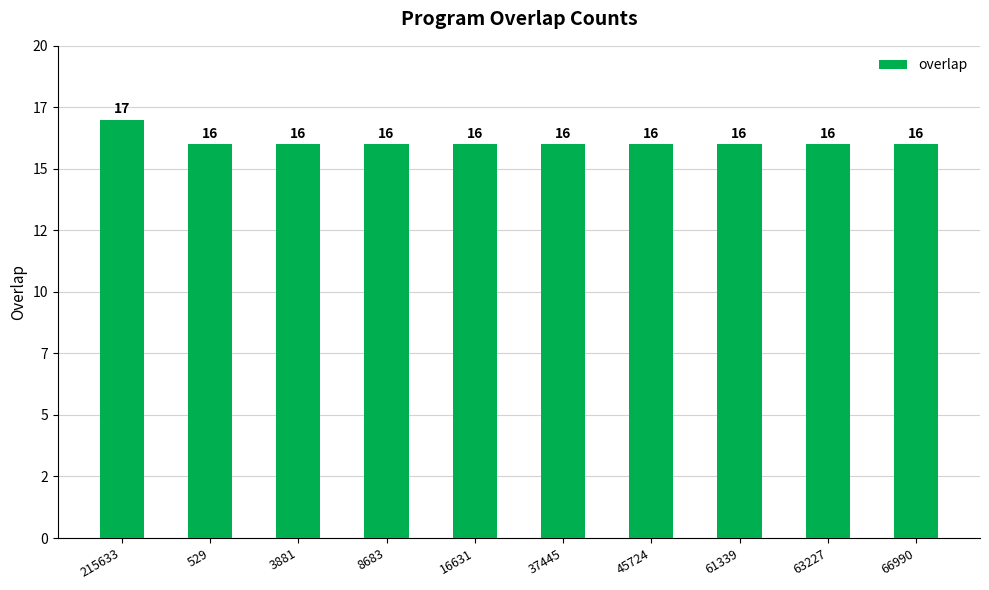

Approximately how many times larger is the value at 66990 compared to 61339?

1.0